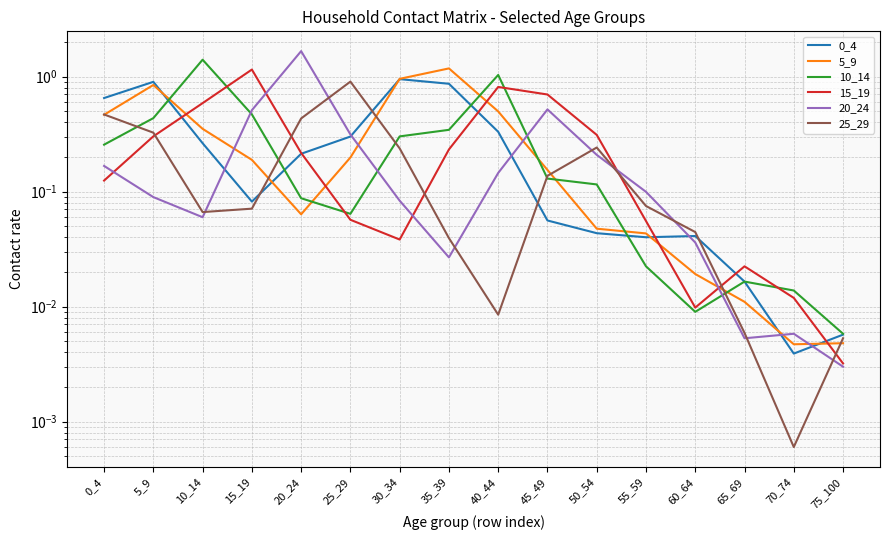

What is the total value across all series at 5_9?

2.9